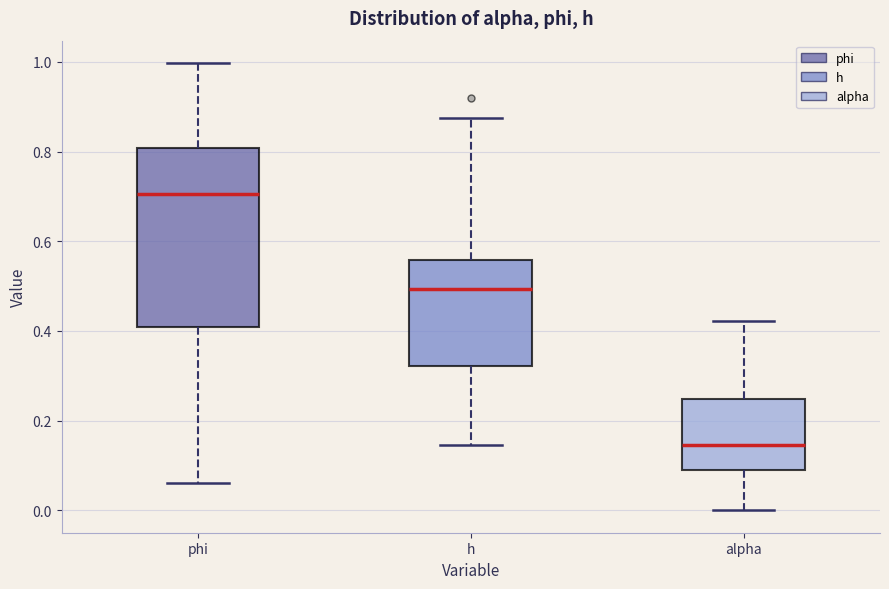

Where does the upper whisker of the box for h end on the y-axis? The values are not printed on the chart, so give them approximately, as read against the axis.

0.88